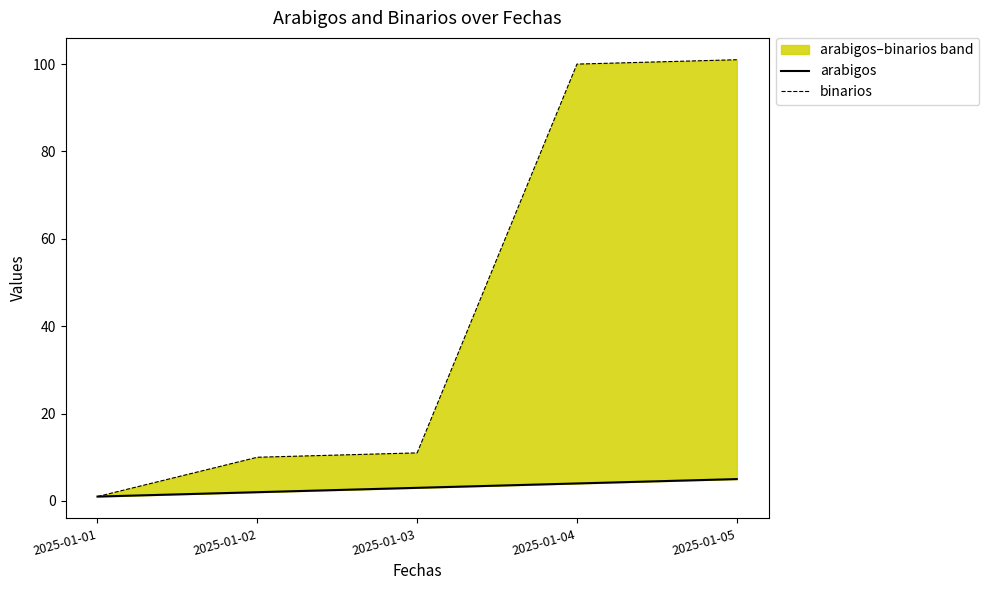

What is the sum of the arabigos values at 2025-01-02 and 2025-01-03?

5